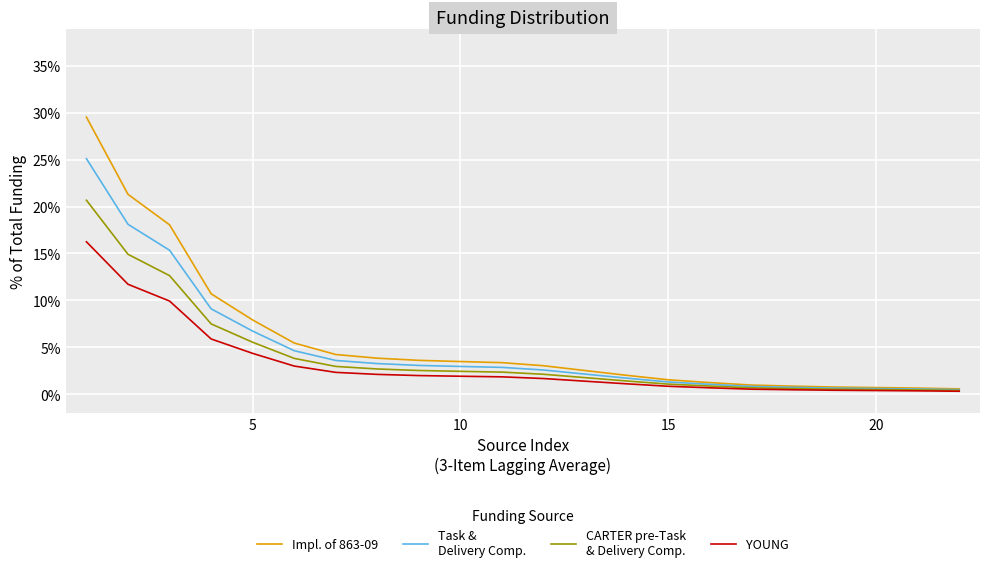

What is the greatest value displayed?

29.5